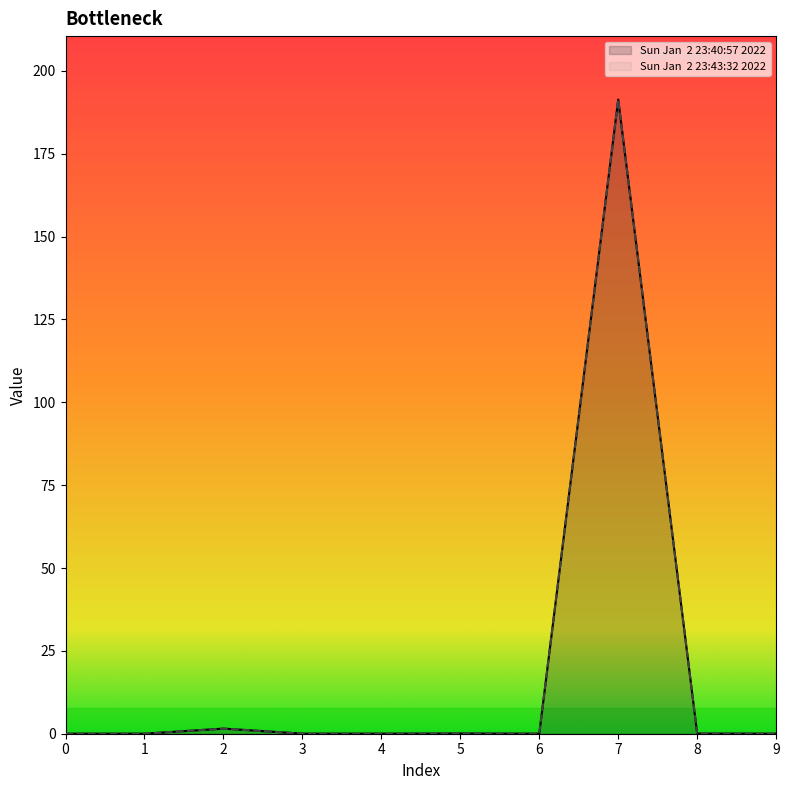

True or false: Sun Jan  2 23:43:32 2022 and Sun Jan  2 23:40:57 2022 cross at least once.

False